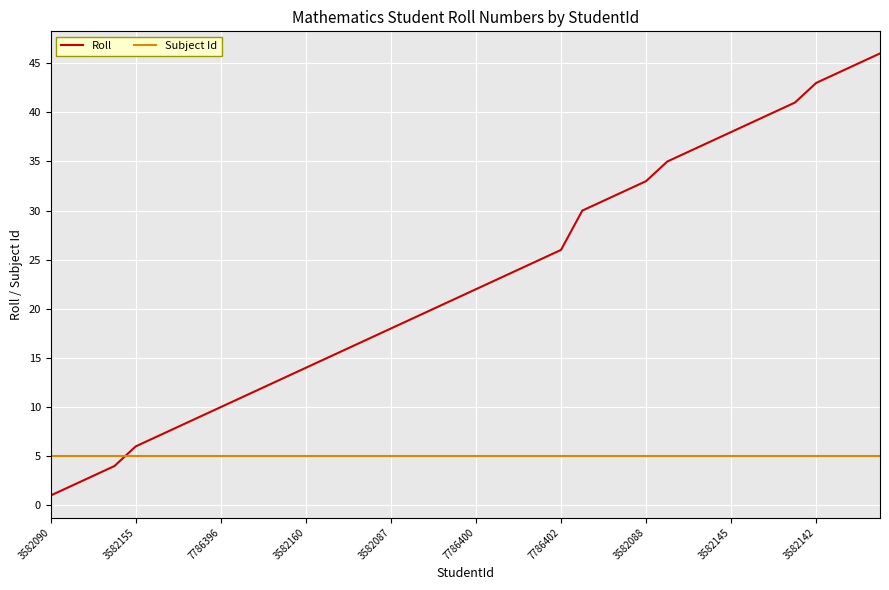

Which series has the widest spread of values?

Roll